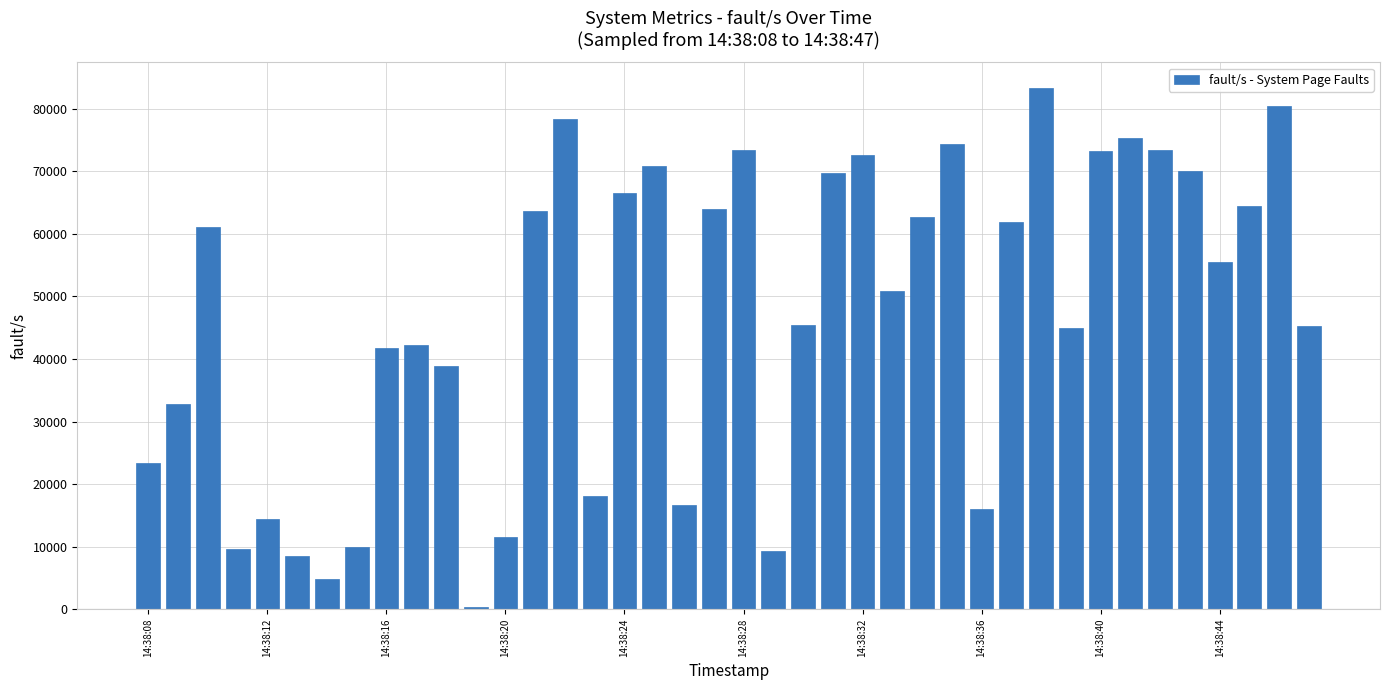

What is the sum of all values?

1879653